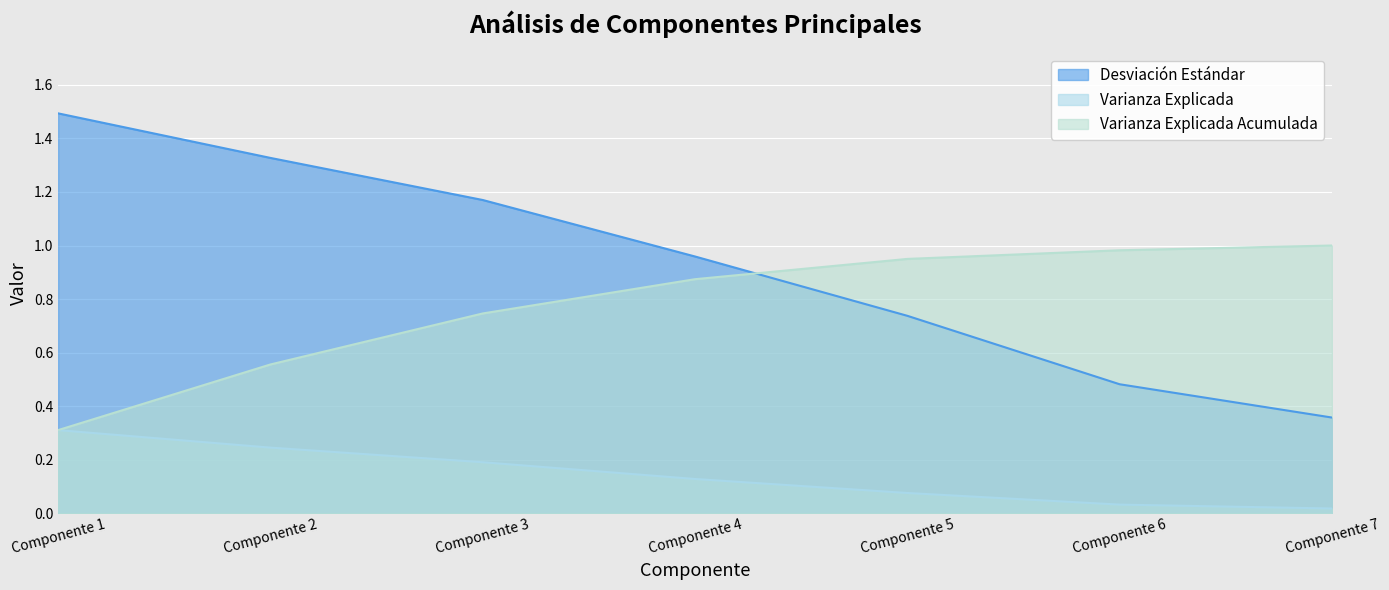

At which label is Varianza Explicada Acumulada closest to 0?

Componente 1